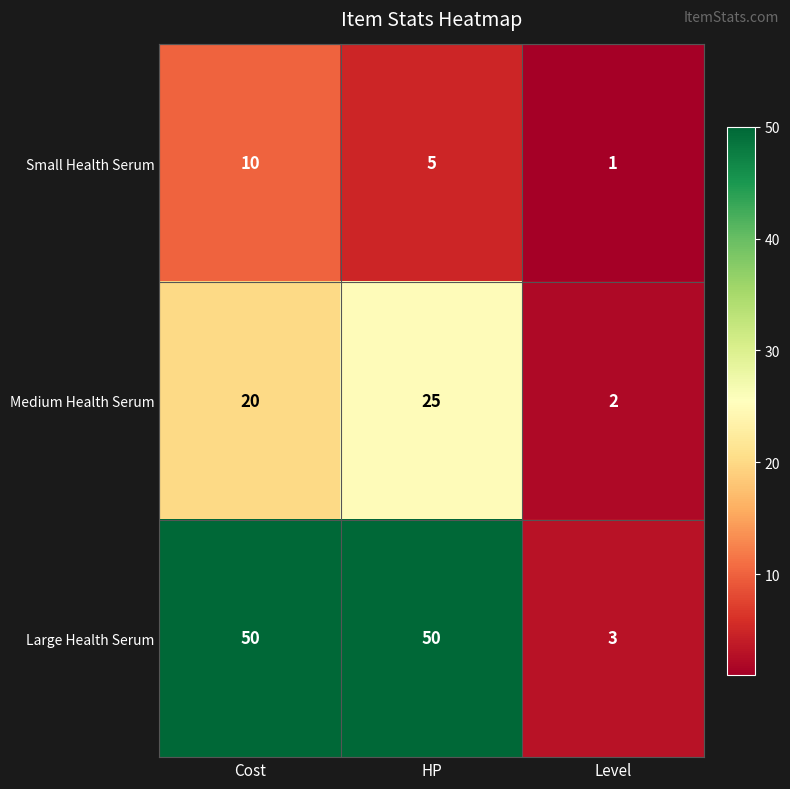

Between Cost and Level, which series saw the biggest shift?

Large Health Serum